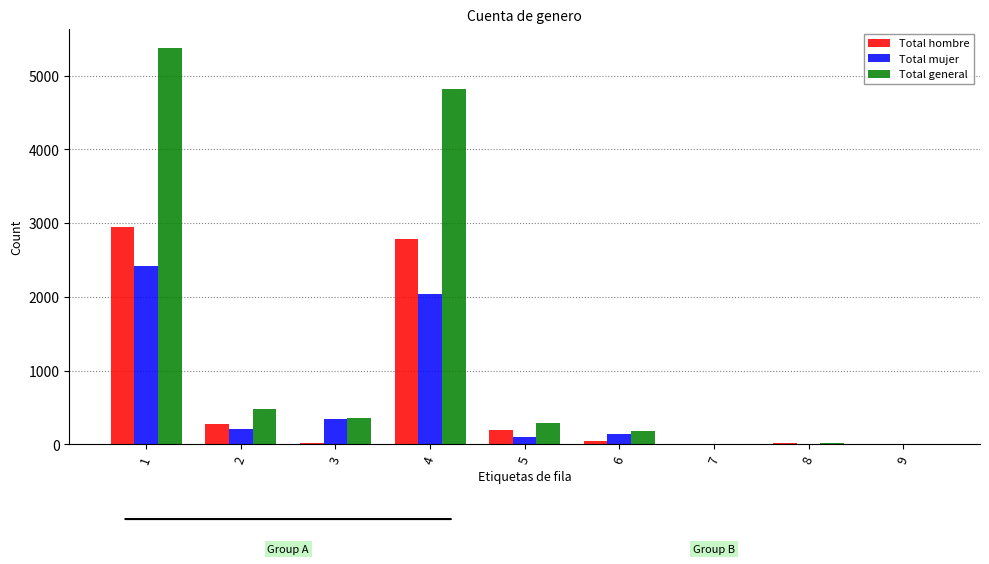

What are all the series names shown in the legend?

Total hombre, Total mujer, Total general